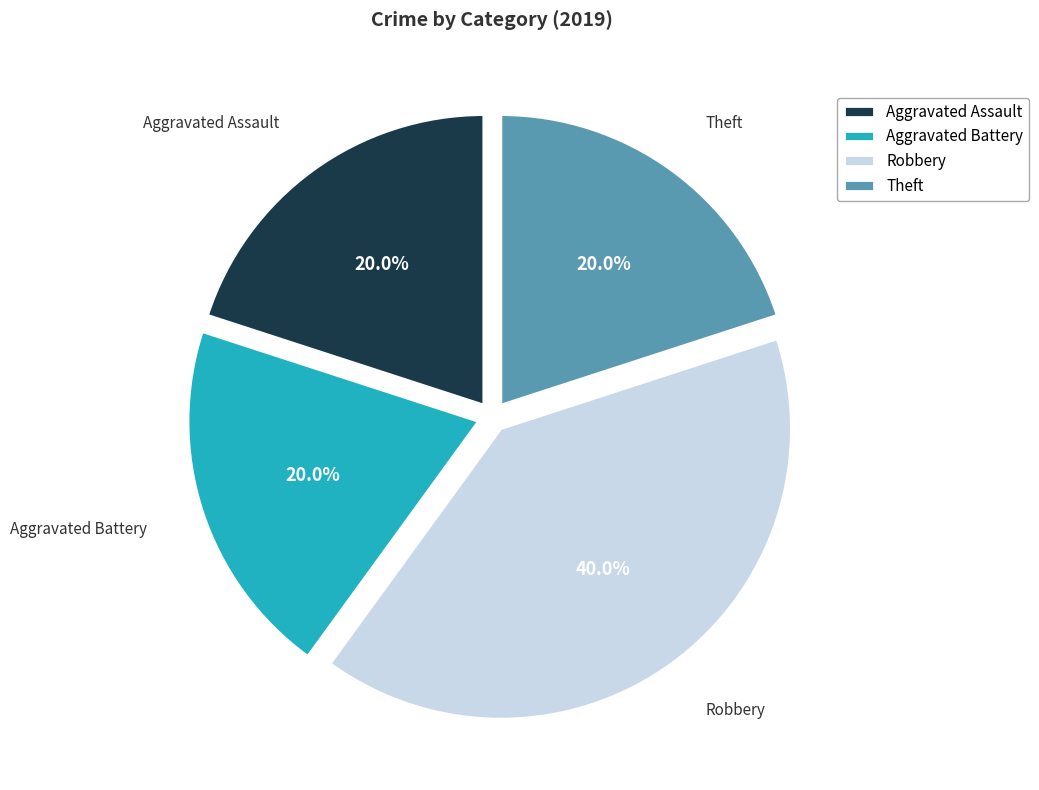

To the nearest percent, what is the average slice percentage?

25%